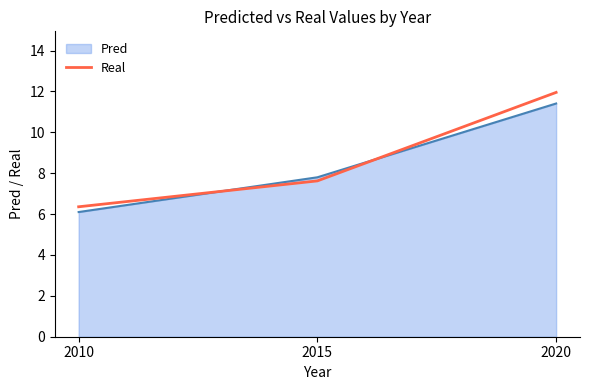

Reading right to left, extract all data points from this chart.

Pred: 2020=11.4	2015=7.8	2010=6.1
Real: 2020=12.0	2015=7.6	2010=6.4